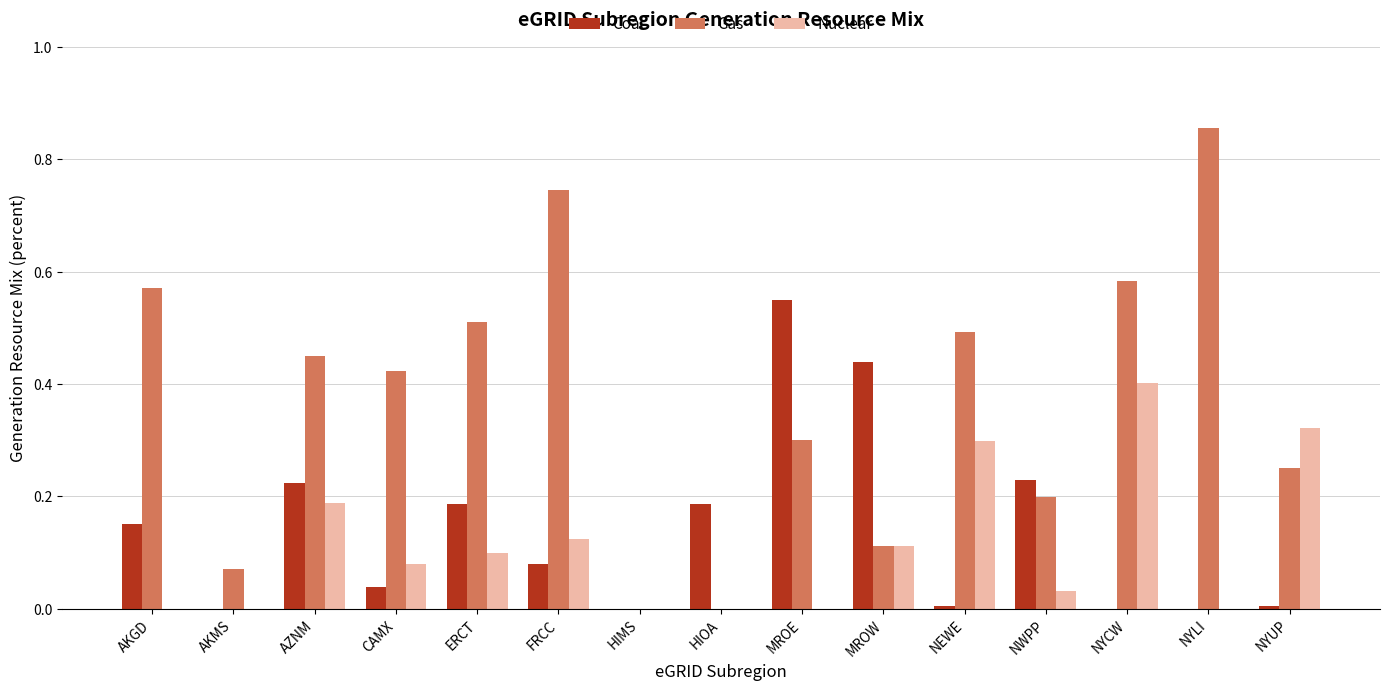

Between AKMS and NYUP, which series saw the biggest shift?

Nuclear